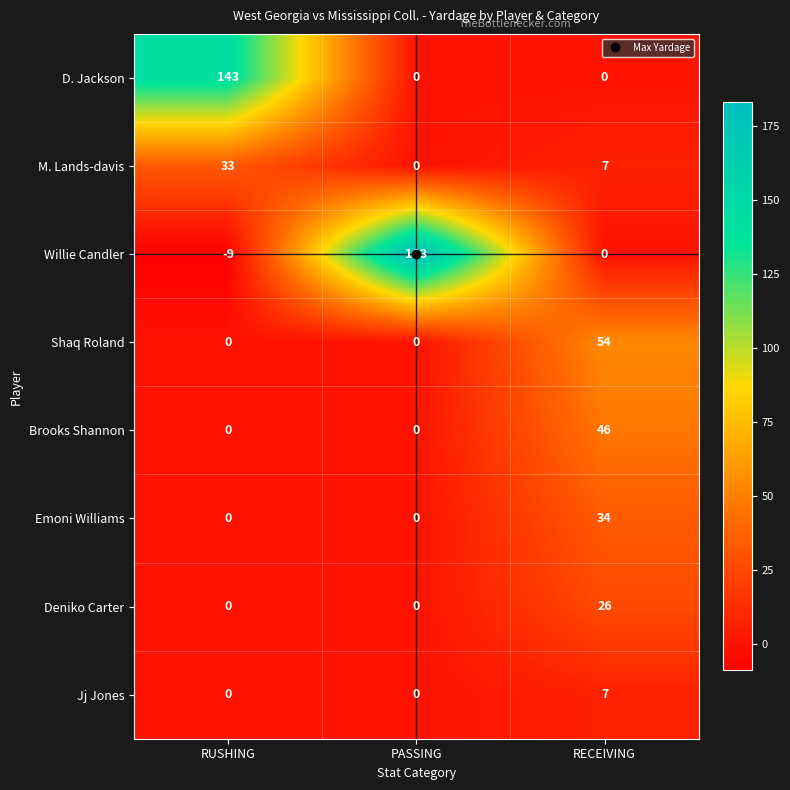

The value of Deniko Carter at RECEIVING is 14. True or false?

False